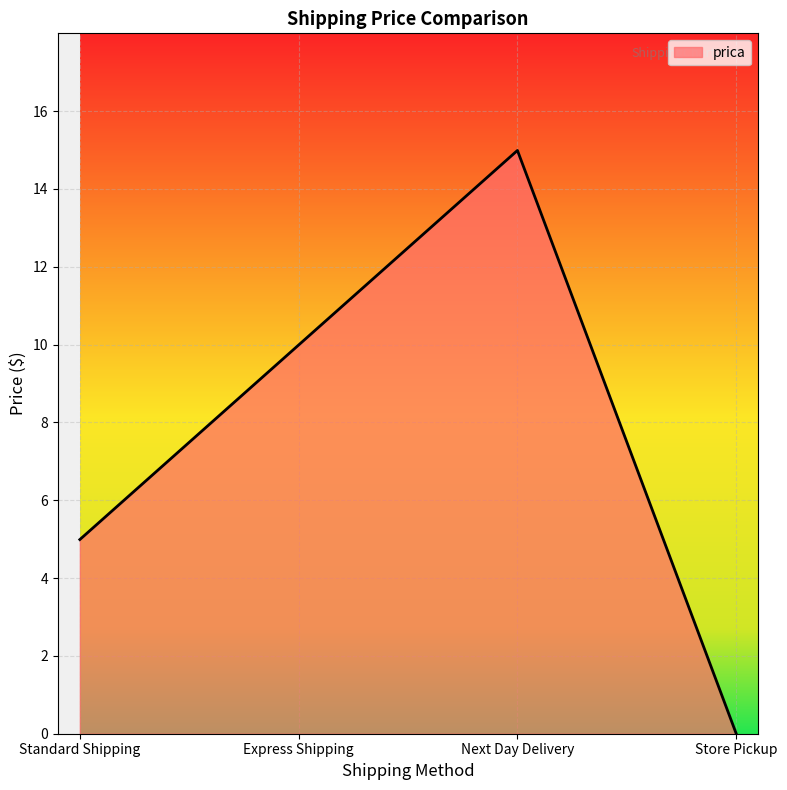

Where is the first local maximum?

Next Day Delivery